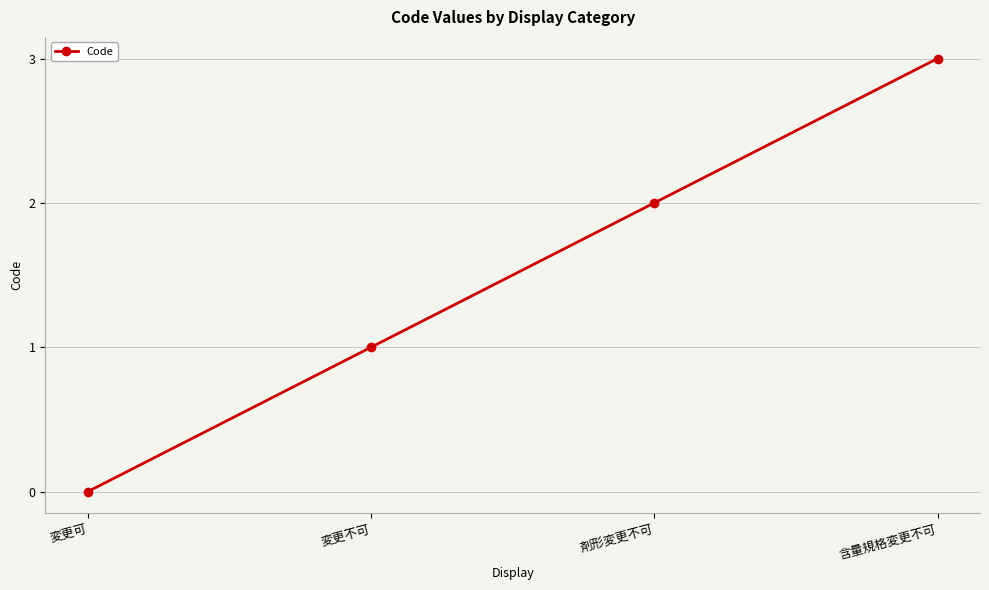

True or false: the data has more than 2 interior local peaks.

False